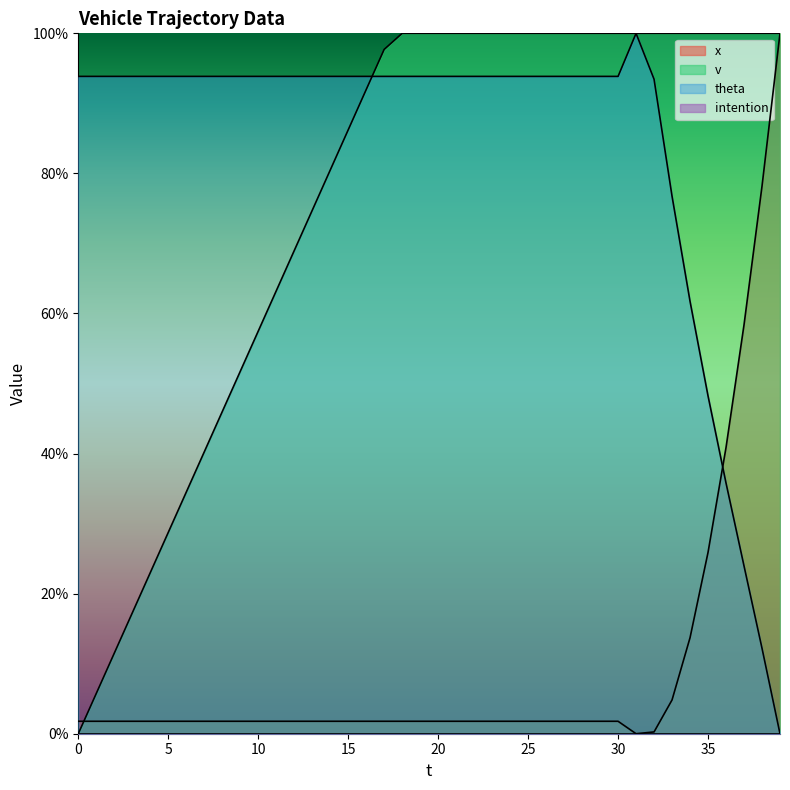

Reading left to right, list all the values displayed in this chart.

x: 1.8	1.8	1.8	1.8	1.8	1.8	1.8	1.8	1.8	1.8	1.8	1.8	1.8	1.8	1.8	1.8	1.8	1.8	1.8	1.8	1.8	1.8	1.8	1.8	1.8	1.8	1.8	1.8	1.8	1.8	1.8	0.0	0.3	4.8	13.7	25.9	40.9	58.4	78.2	100.0
v: 0.0	5.7	11.5	17.2	23.0	28.7	34.5	40.2	46.0	51.7	57.5	63.2	69.0	74.7	80.5	86.2	92.0	97.7	100.0	100.0	100.0	100.0	100.0	100.0	100.0	100.0	100.0	100.0	100.0	100.0	100.0	100.0	100.0	100.0	100.0	100.0	100.0	100.0	100.0	100.0
theta: 93.9	93.9	93.9	93.9	93.9	93.9	93.9	93.9	93.9	93.9	93.9	93.9	93.9	93.9	93.9	93.9	93.9	93.9	93.9	93.9	93.9	93.9	93.9	93.9	93.9	93.9	93.9	93.9	93.9	93.9	93.9	100.0	93.5	76.7	61.7	48.2	35.8	24.0	12.2	0.0